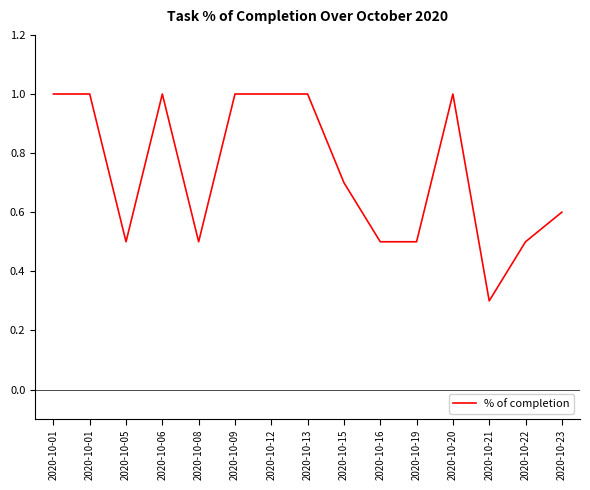

Is this an area chart (filled region under the line)?

No